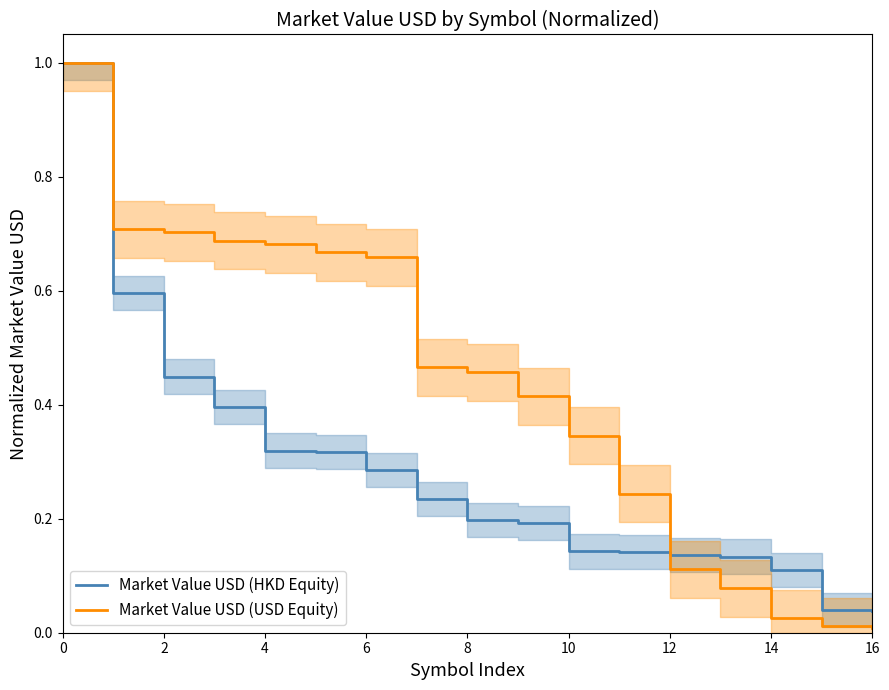

At which label is Market Value USD (HKD Equity) closest to 0?

16